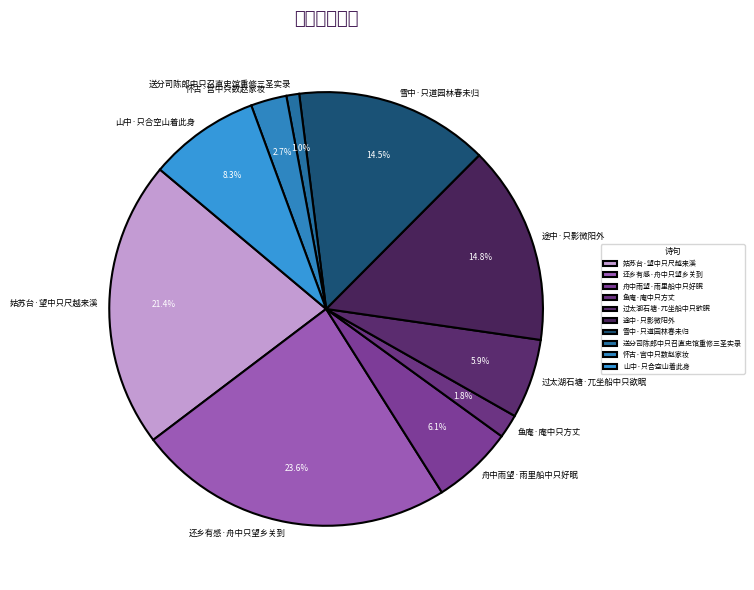

To the nearest percent, what percentage of the pie is 雪中·只道园林春未归?

14%